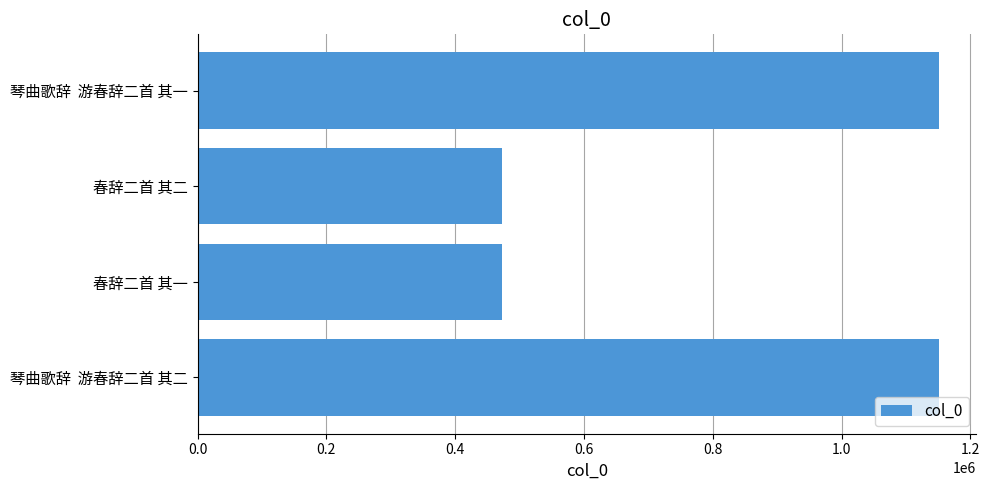

What is the sum of all values?

3248048